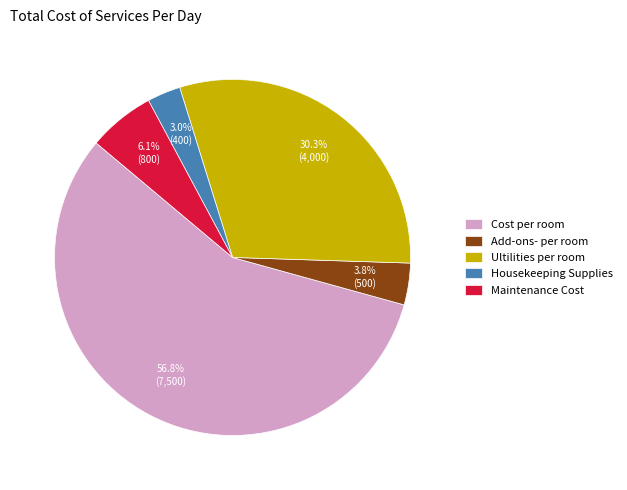

Approximately how many times larger is the value at Maintenance Cost compared to Housekeeping Supplies?

2.0